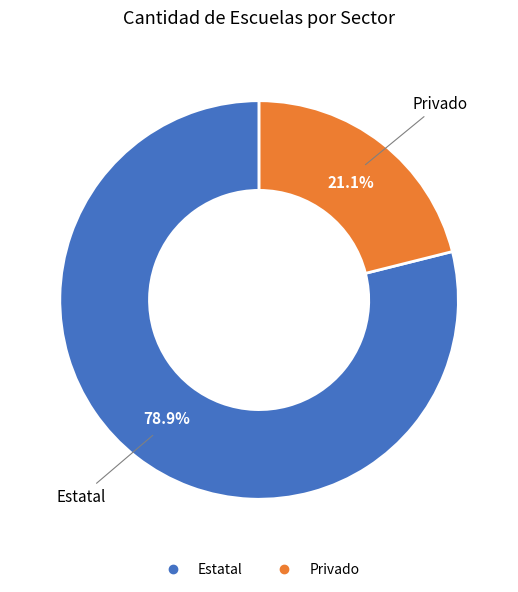

Is it true that Estatal is 88% of the pie?

False